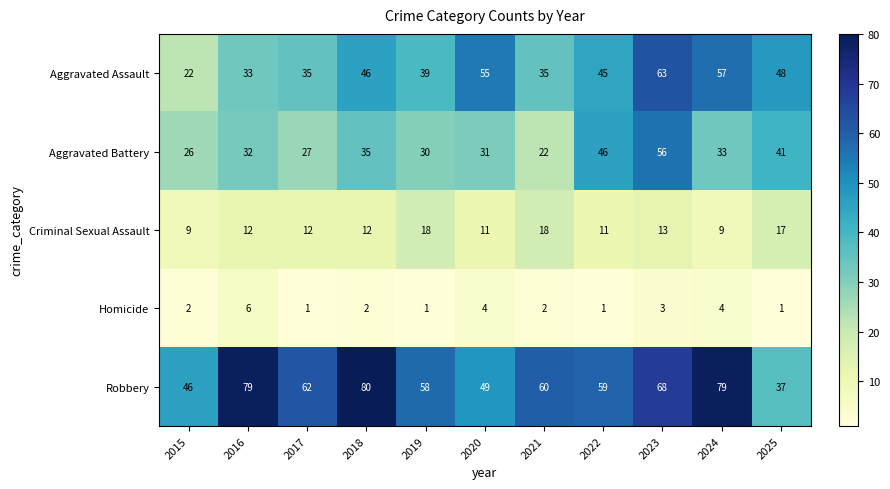

What is the lowest value of the Robbery series?

37